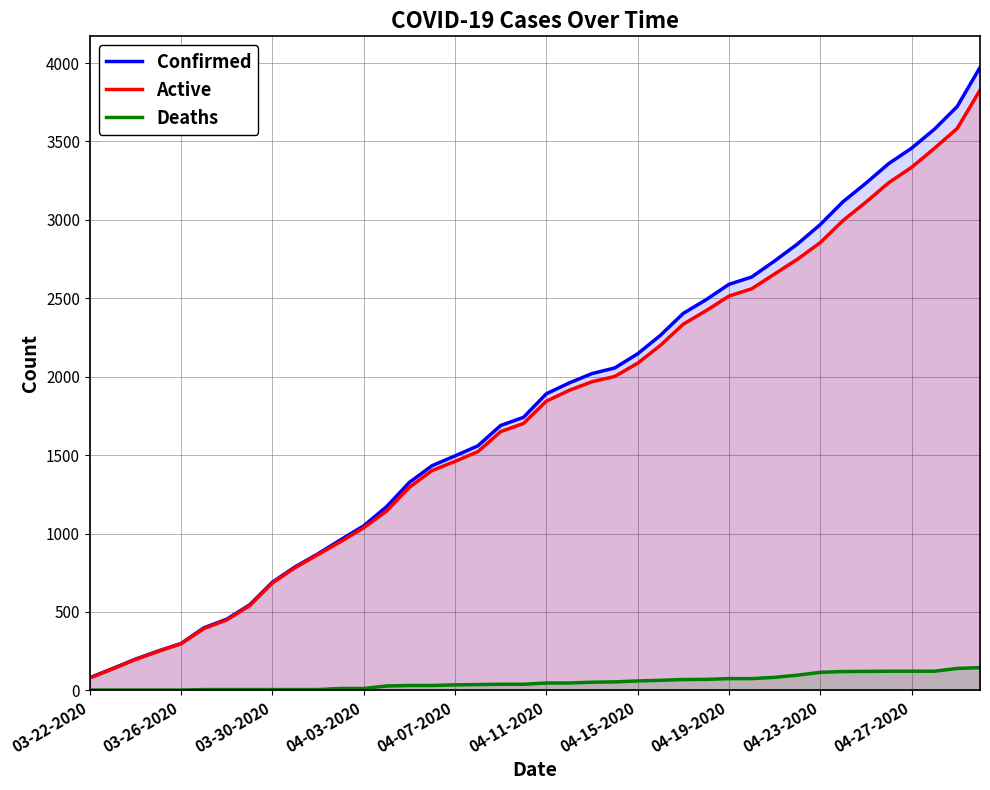

What is the difference between the maximum and minimum values in the Active series?

3748